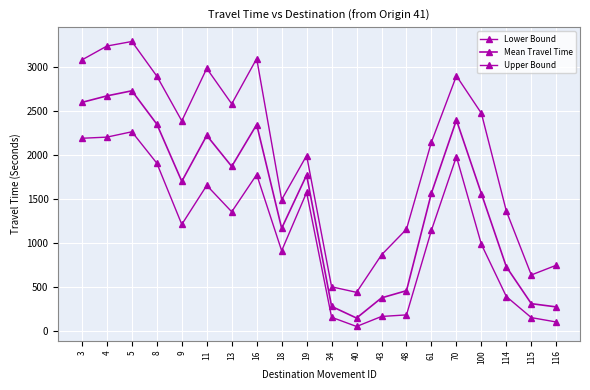

At which category does Mean Travel Time reach its first local peak?

5